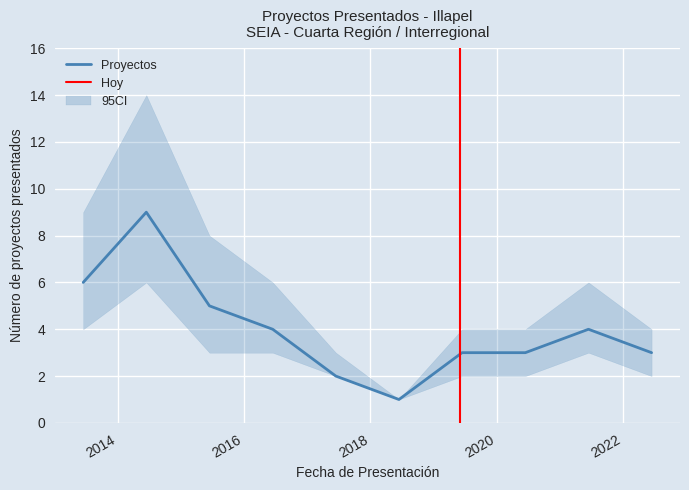

True or false: count and count_upper intersect in this chart.

False